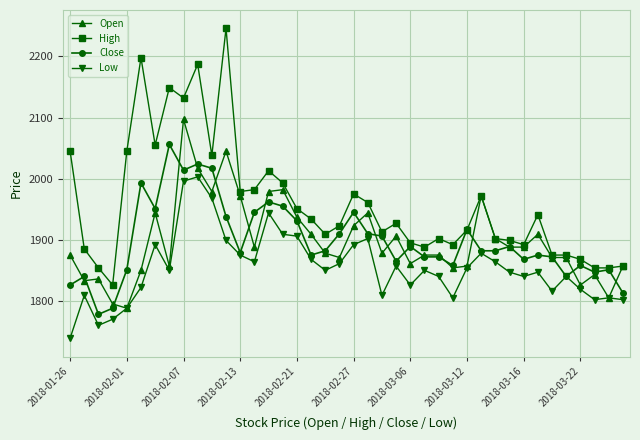

Which series has the largest total across all categories?

High